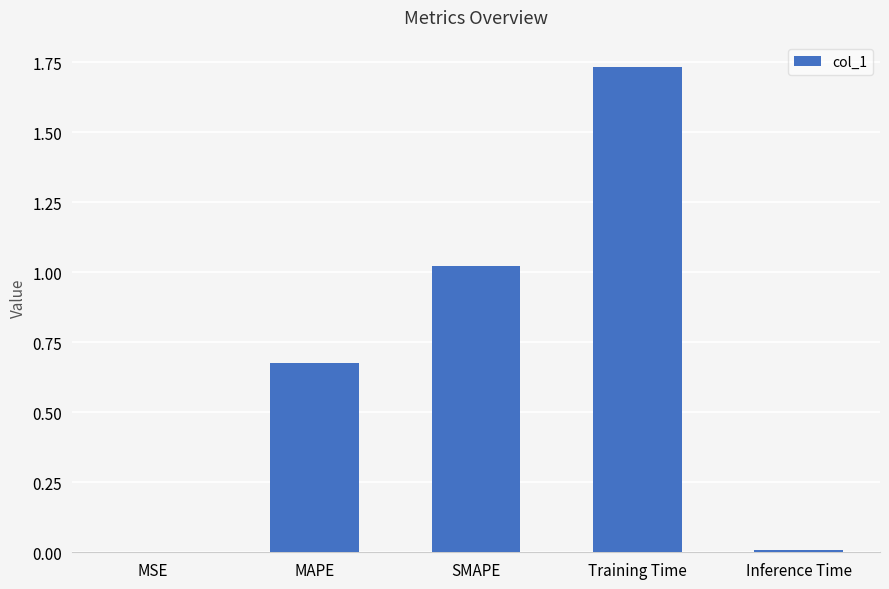

At which category does the chart reach its peak across all series?

Training Time